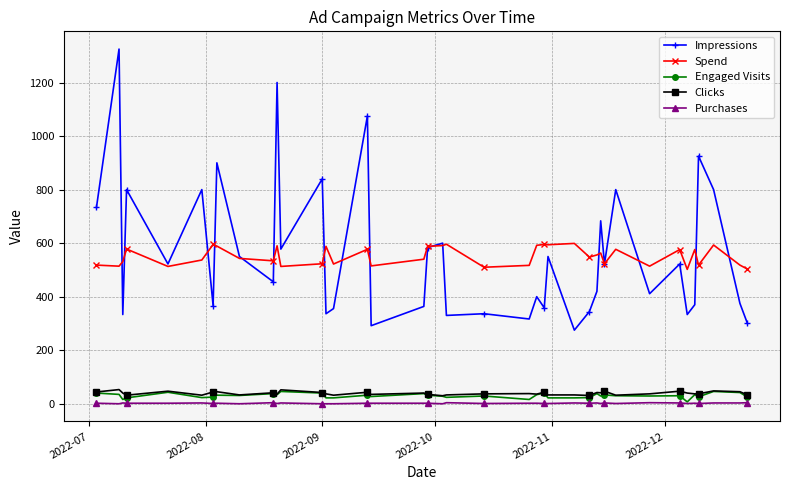

Which series has the largest range (max minus min)?

Impressions